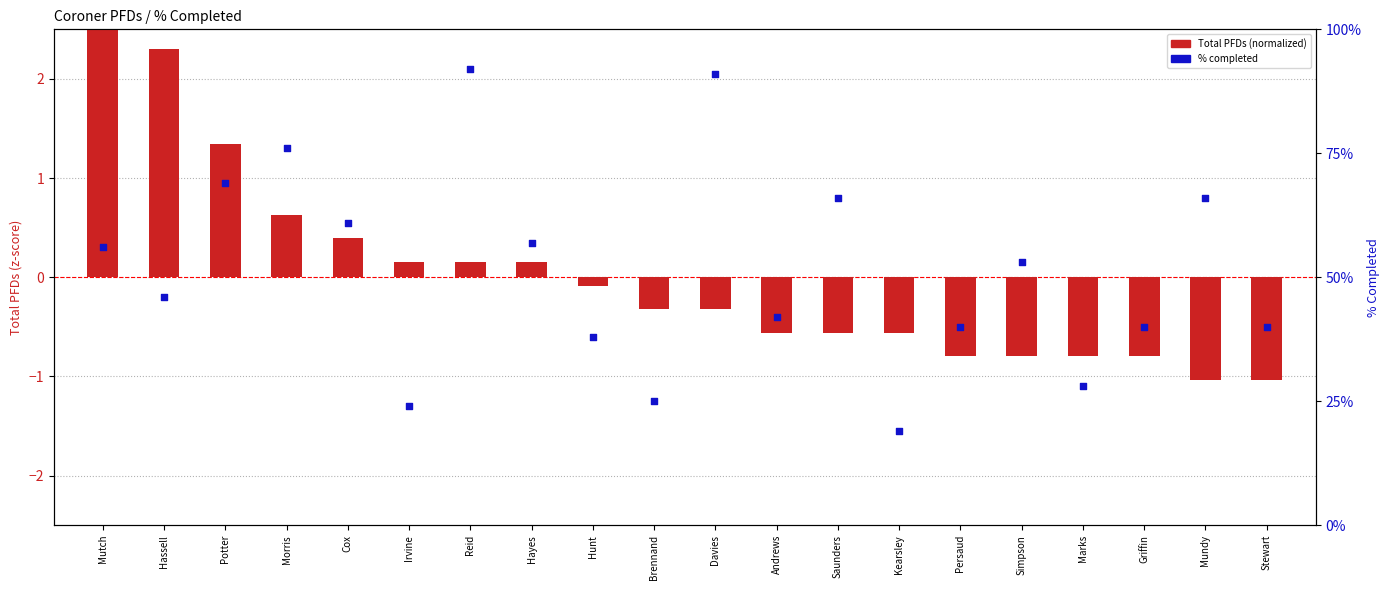

At which category is the sum across all series the highest?

Reid